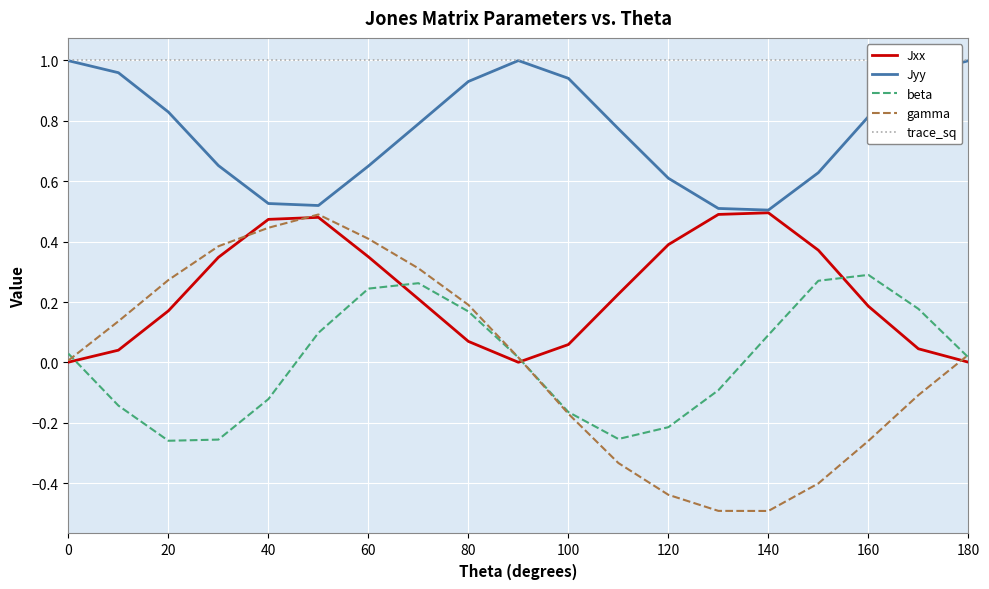

What is the value of the Jxx point at the 5th from the left?

0.5